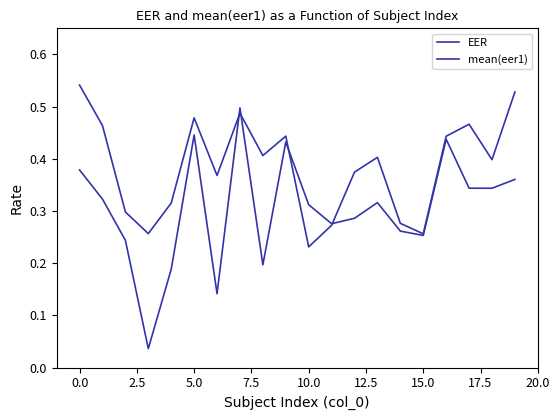

Does the chart display data point markers on the line(s)?

No